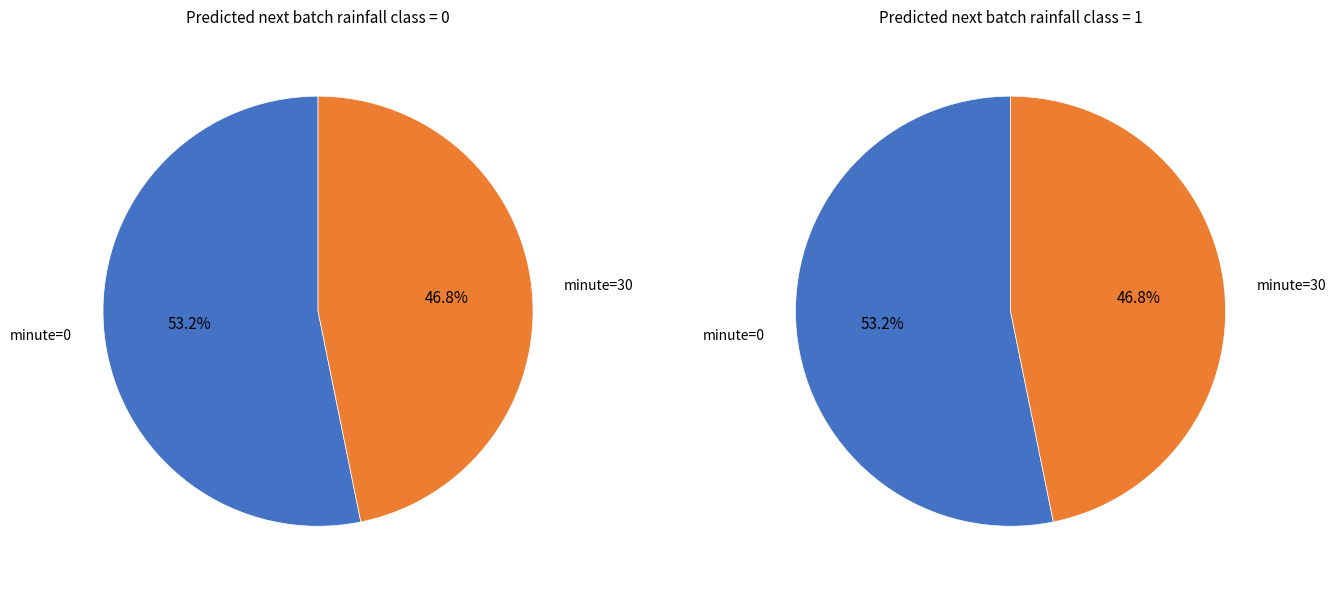

The 0 slice represents 13% of the pie. True or false?

False